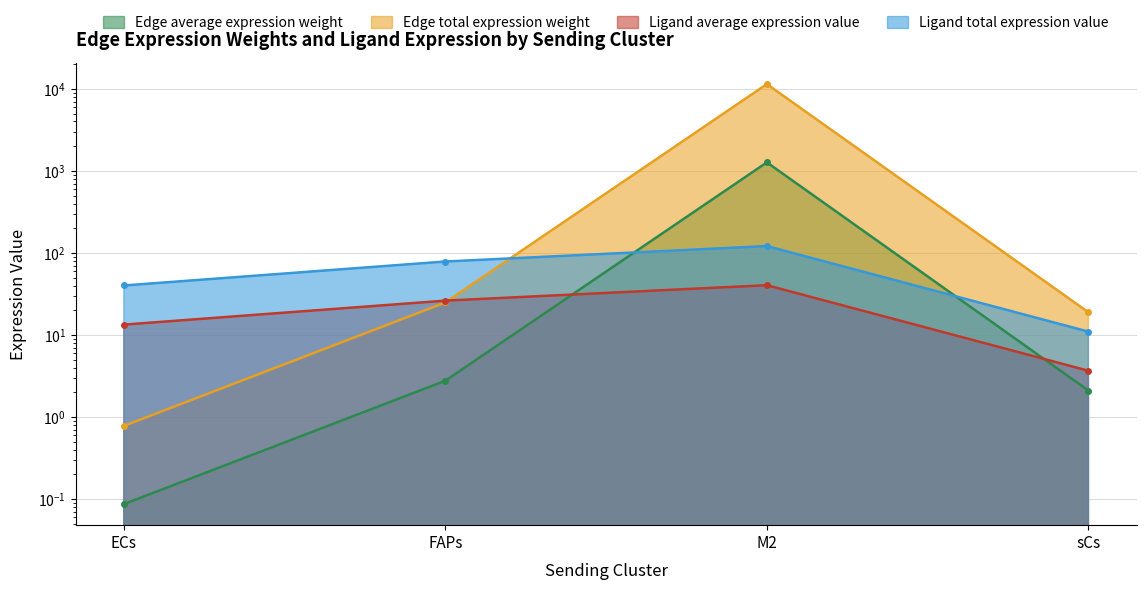

What is the sum of all Edge average expression weight values?

1274.3